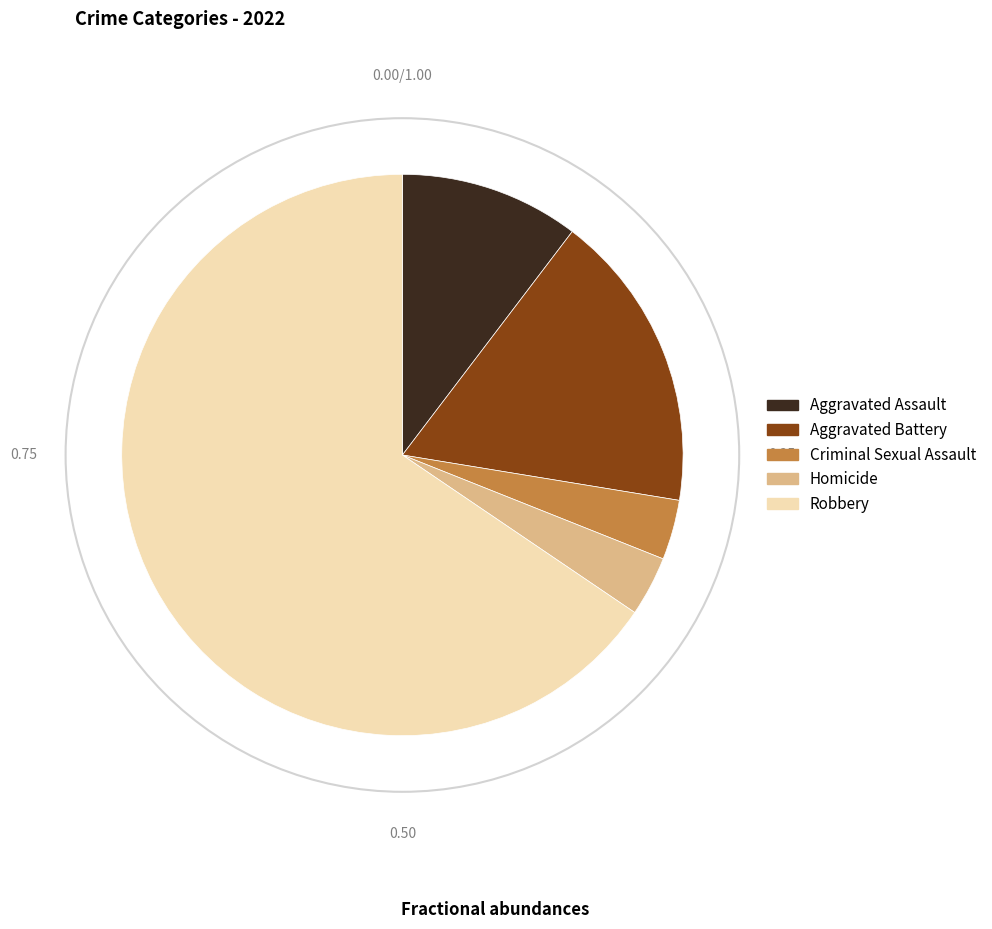

How many slices are in this pie chart?

5